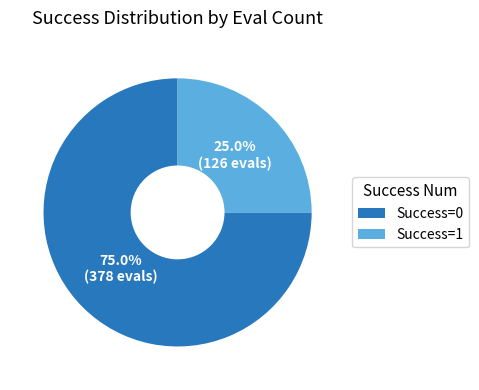

Which category has the smallest portion of the pie?

Success=1